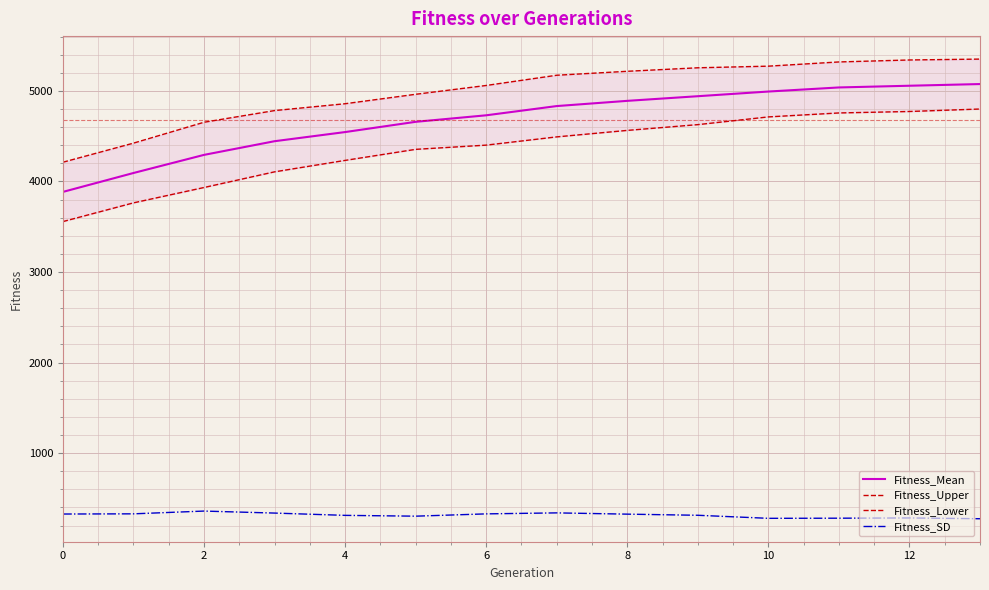

The value of Fitness_Mean at 8 is 4890.7. True or false?

True